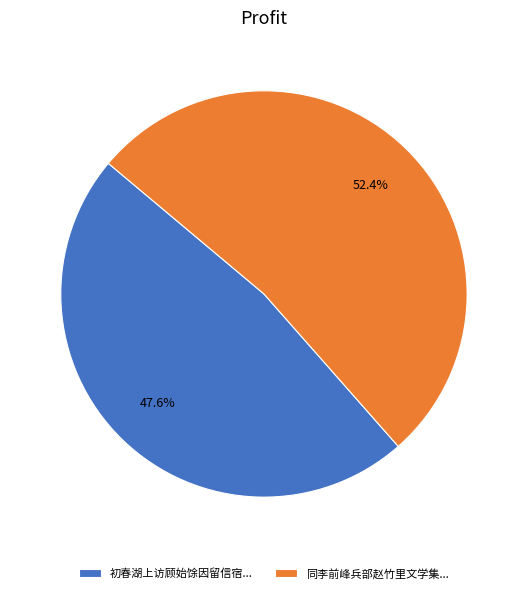

What percentage is NOT represented by 同李前峰兵部赵竹里文学集...?

47.6%